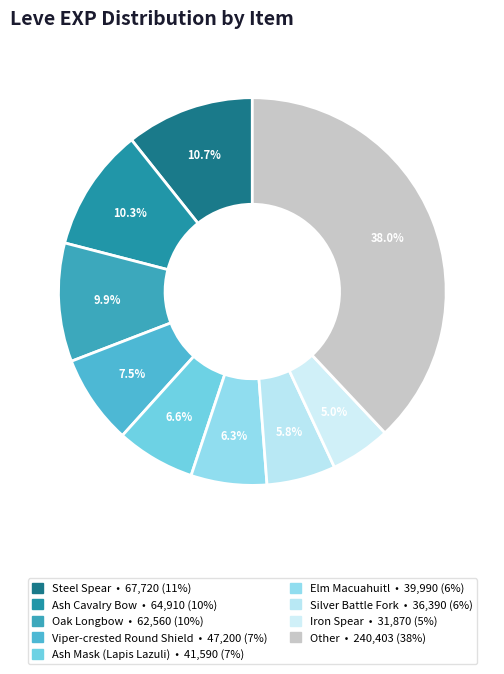

How many segments does this pie chart have?

9